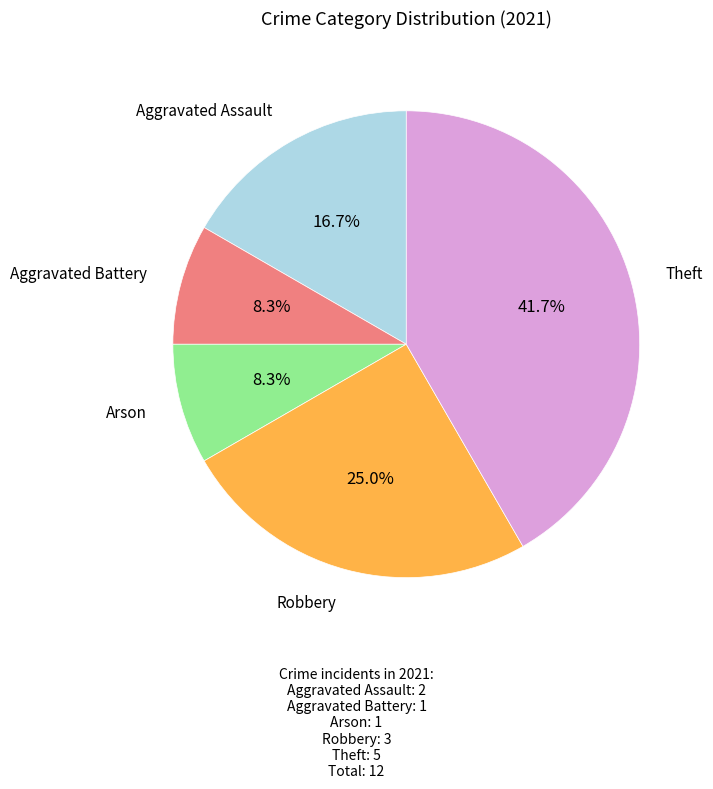

Is there any slice that represents more than half of the pie?

No